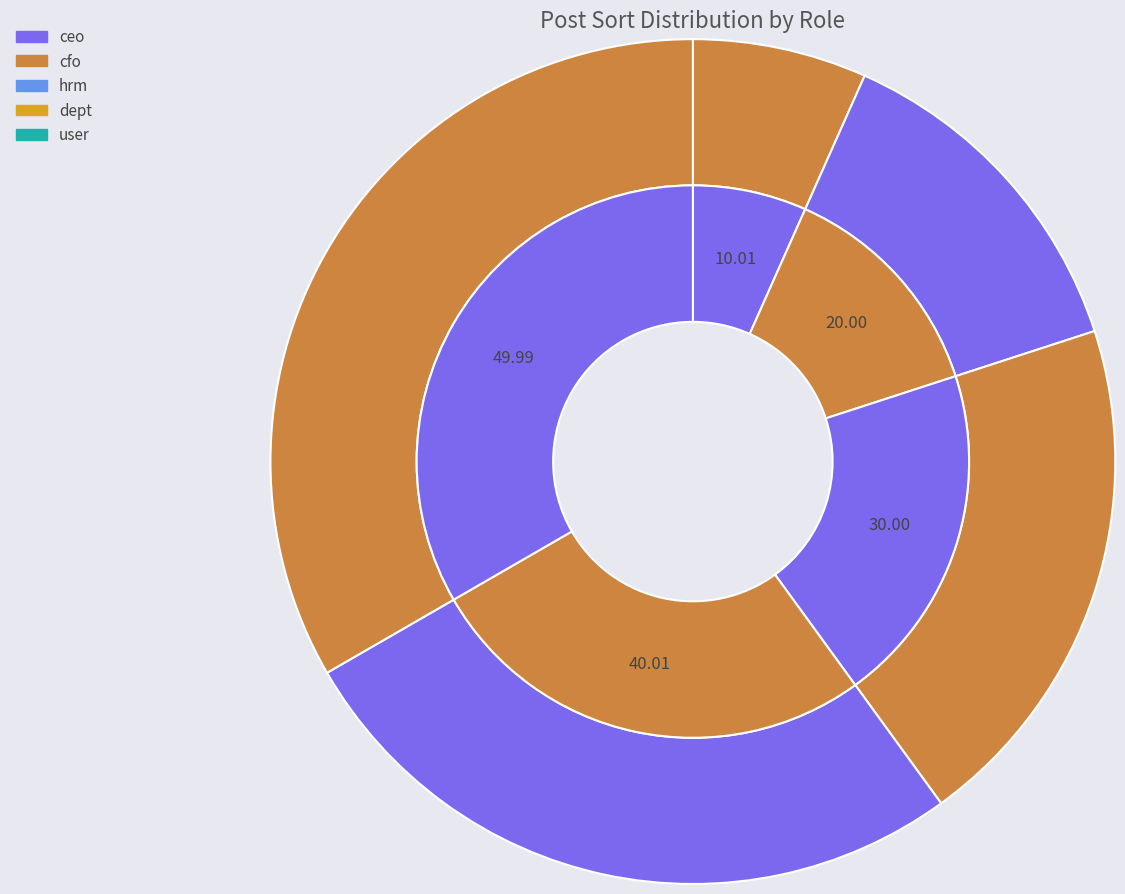

Which category has the biggest portion of the pie?

user